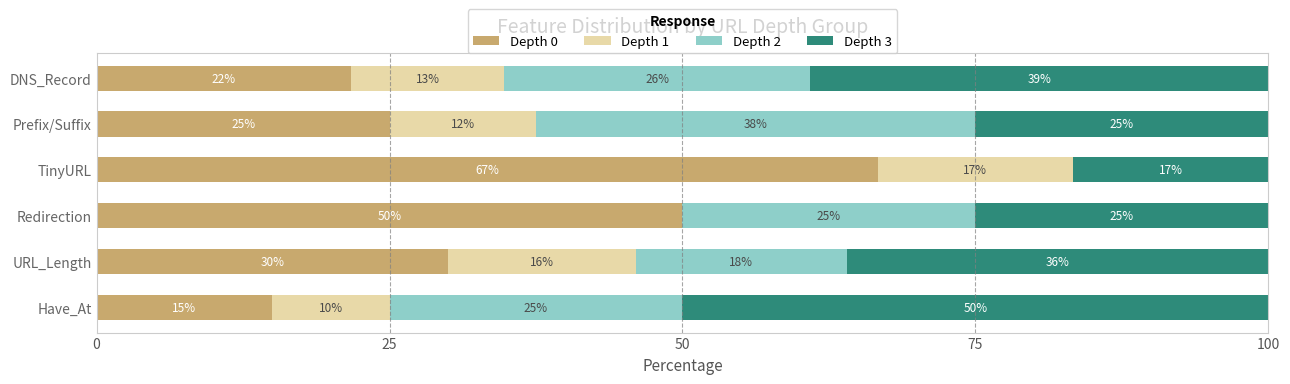

What is the total value across all series at Have_At?

100.0